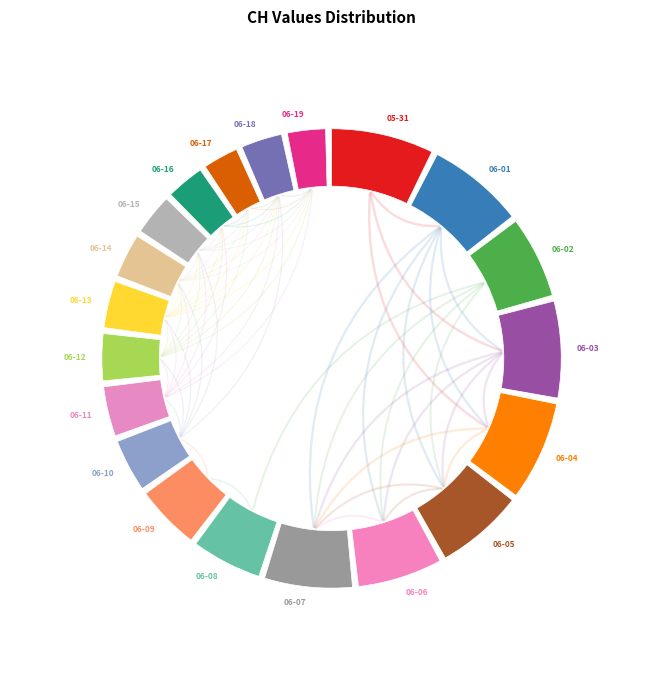

Which slice is the smallest?

2020-06-17